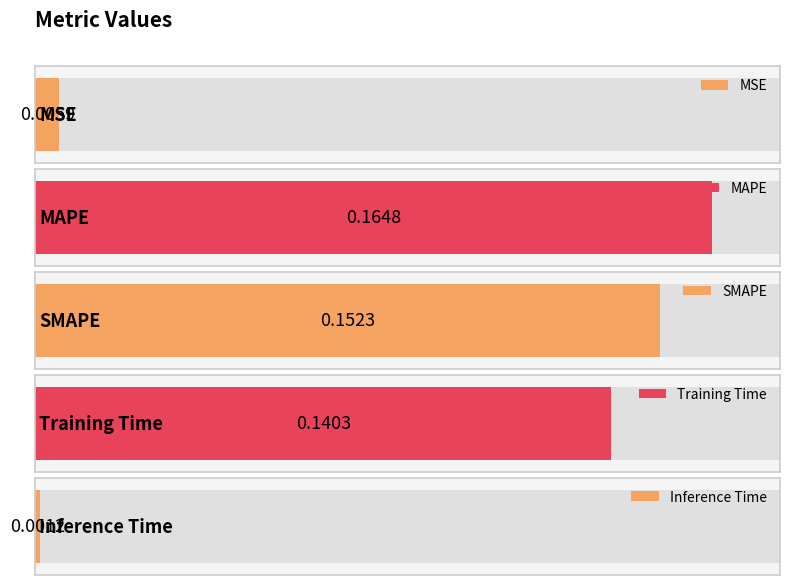

List the labels in order of value, largest first.

MAPE, SMAPE, Training Time, MSE, Inference Time